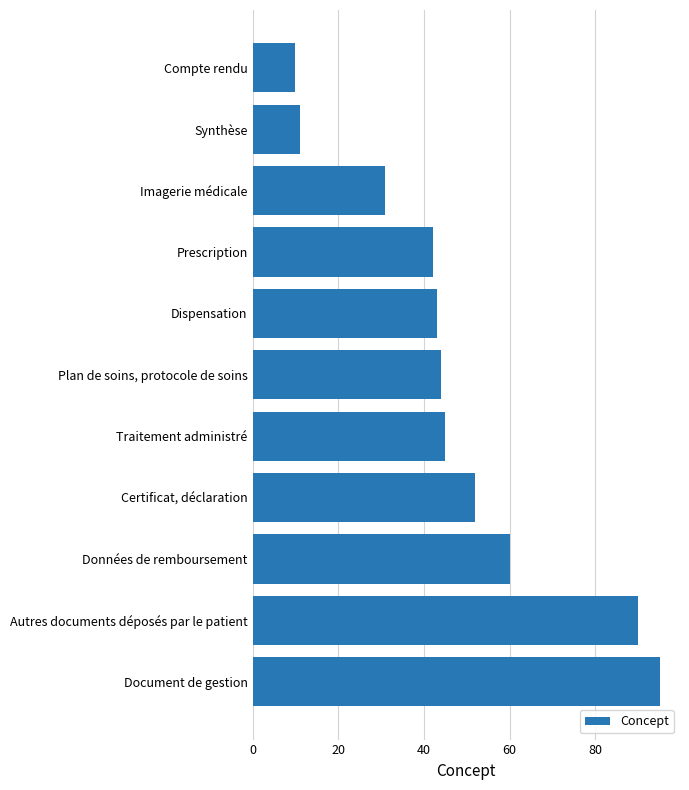

Approximately how many times larger is the value at Données de remboursement compared to Document de gestion?

0.6